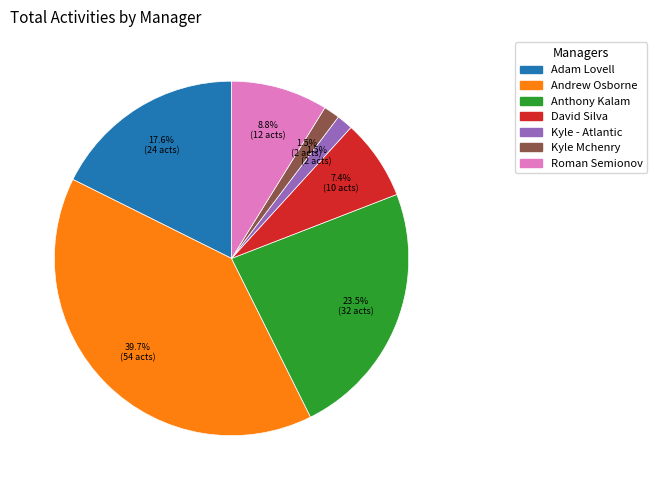

How many slices are in this pie chart?

7